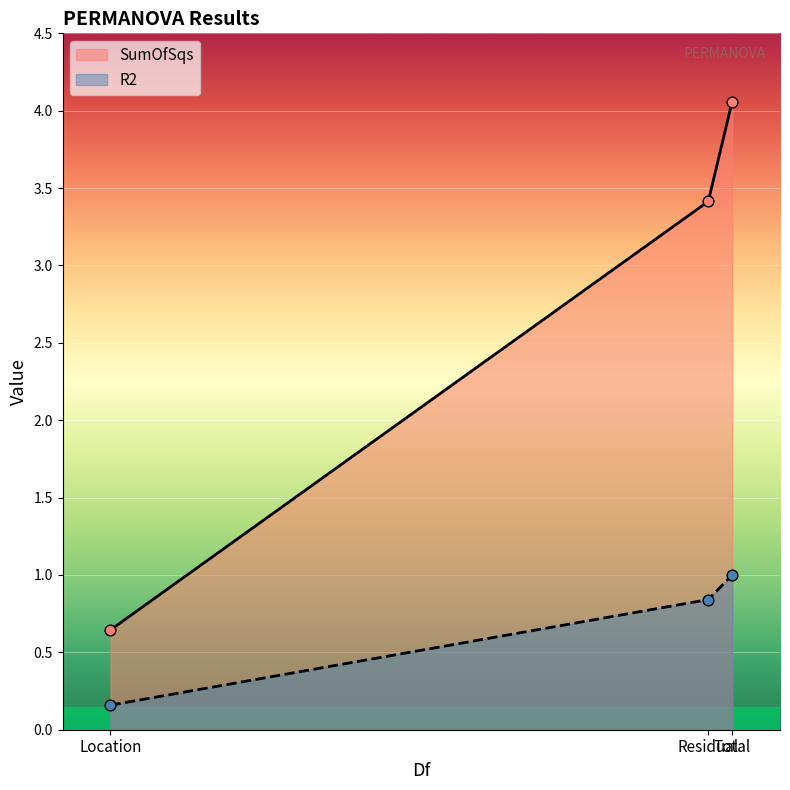

Which series contains the highest Y value?

SumOfSqs